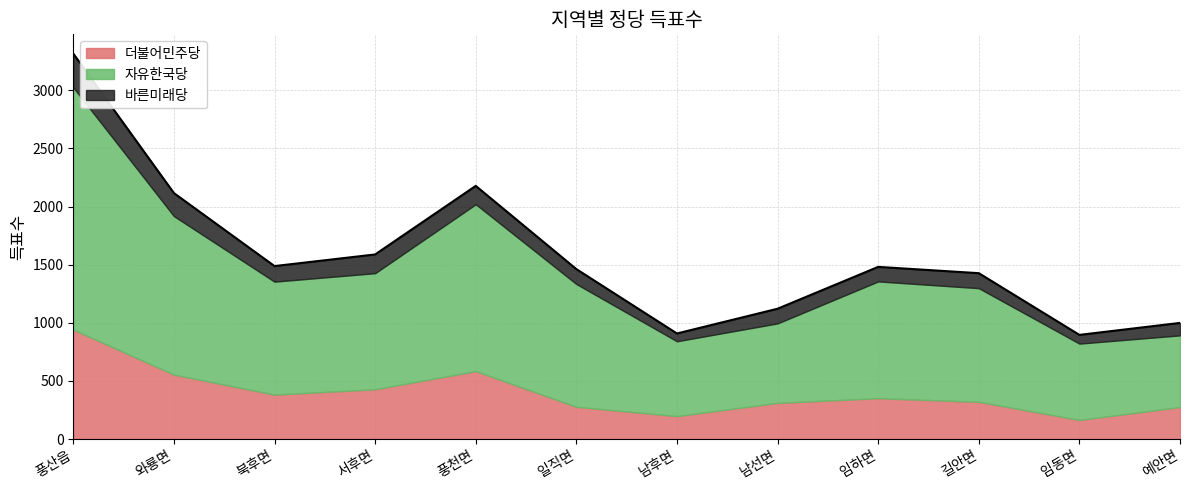

At how many categories does at least one series exceed 1624?

1